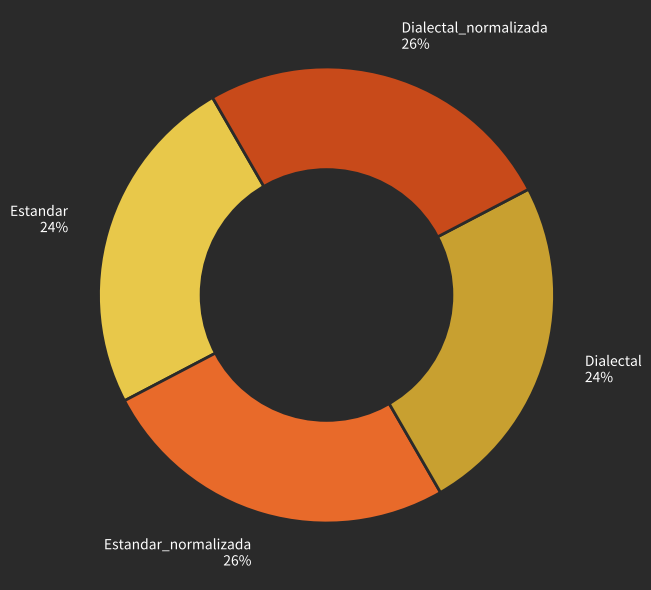

To the nearest percent, what is the average slice percentage?

25%